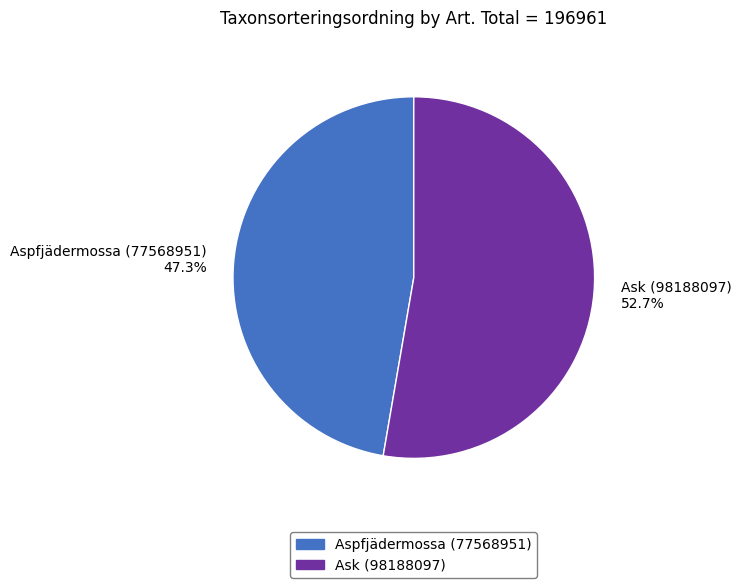

The Aspfjädermossa (77568951) slice represents 36% of the pie. True or false?

False